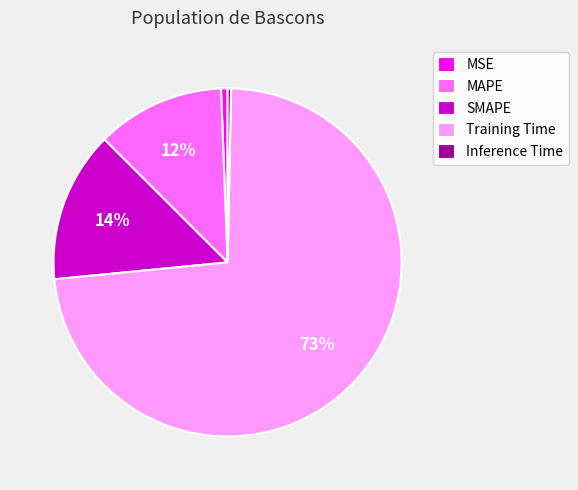

Is the sum of Inference Time and SMAPE greater than half?

No